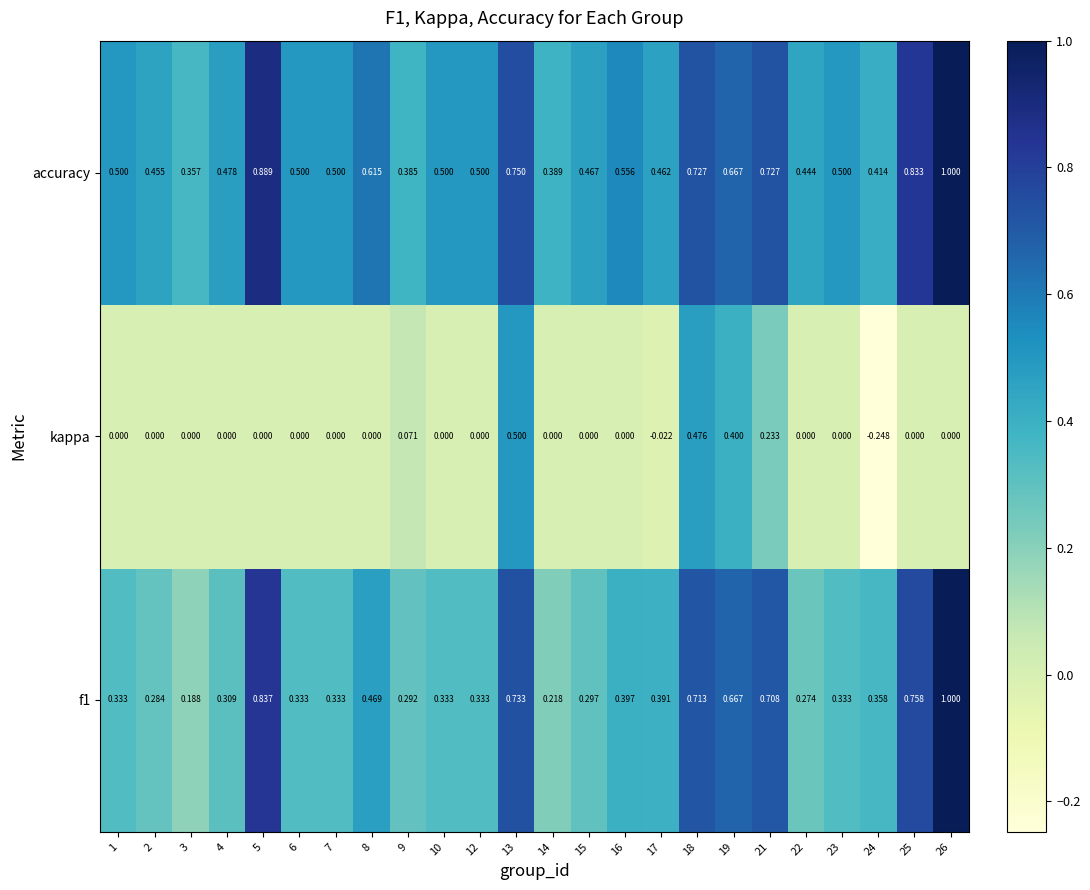

Is the value of accuracy at 4 greater than the value of kappa at 12?

Yes